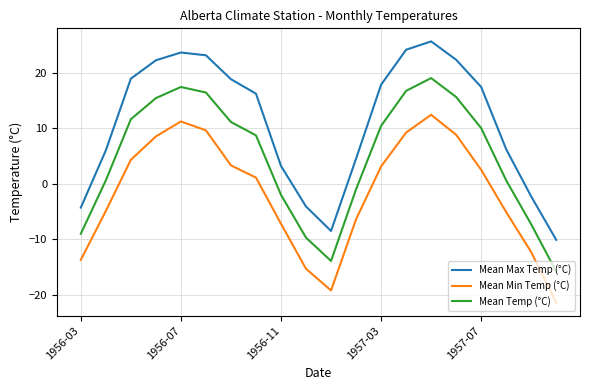

True or false: Mean Temp (°C) and Mean Min Temp (°C) intersect in this chart.

False